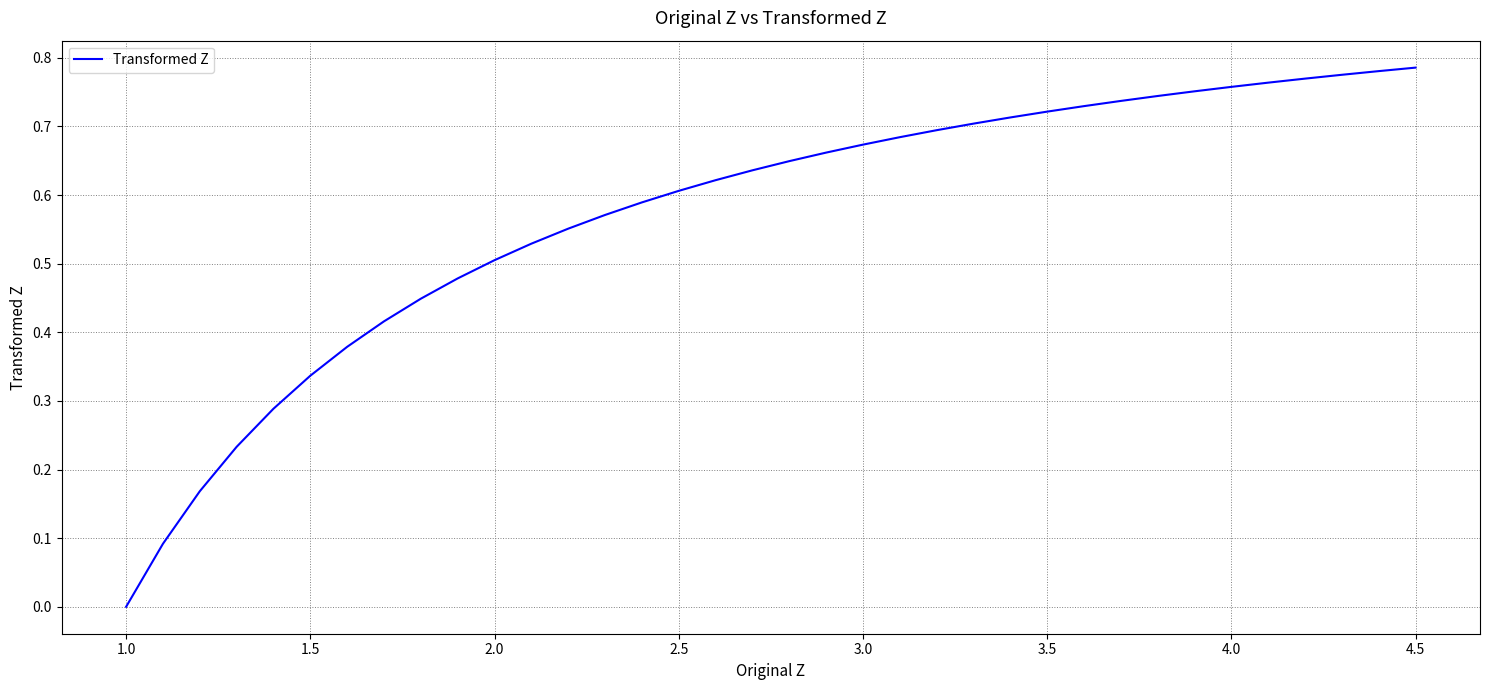

How many lines are shown in the chart?

1